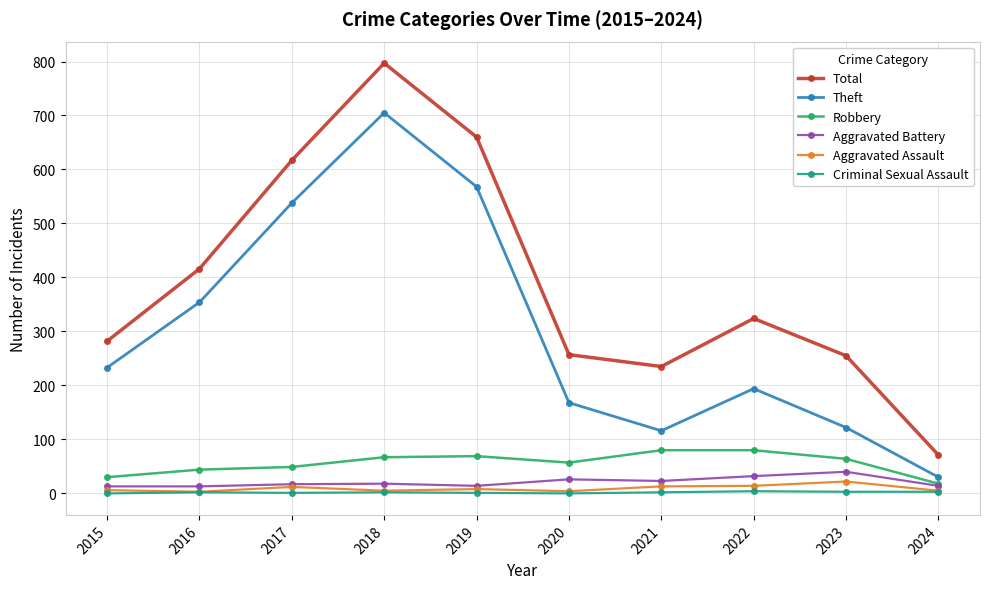

The Theft series shows 354 at 2016. True or false?

True